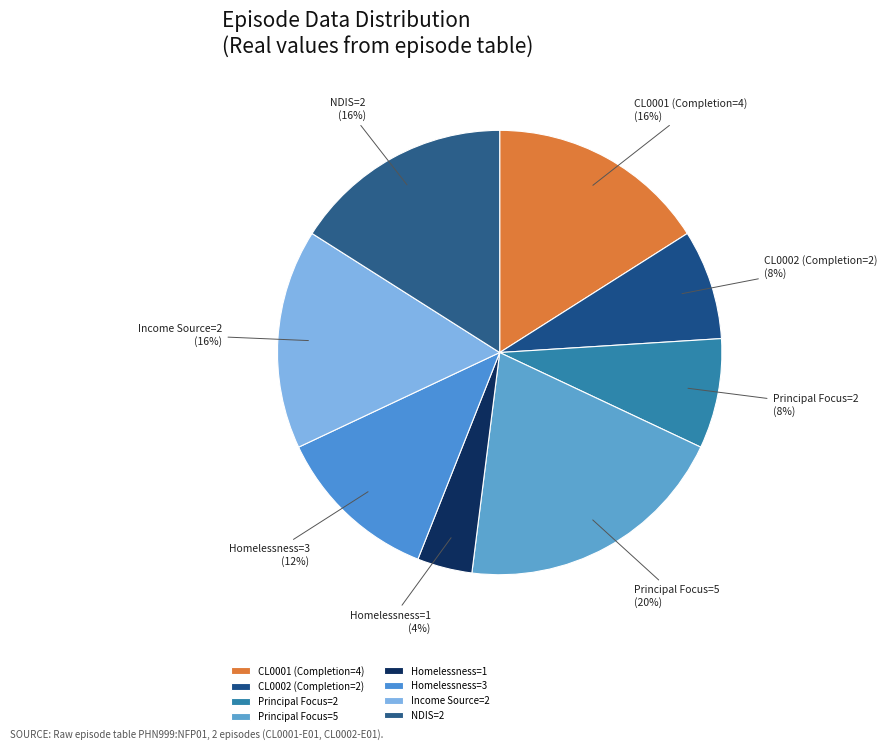

Combined, do Homelessness=1 and Income Source=2 account for over 50%?

No